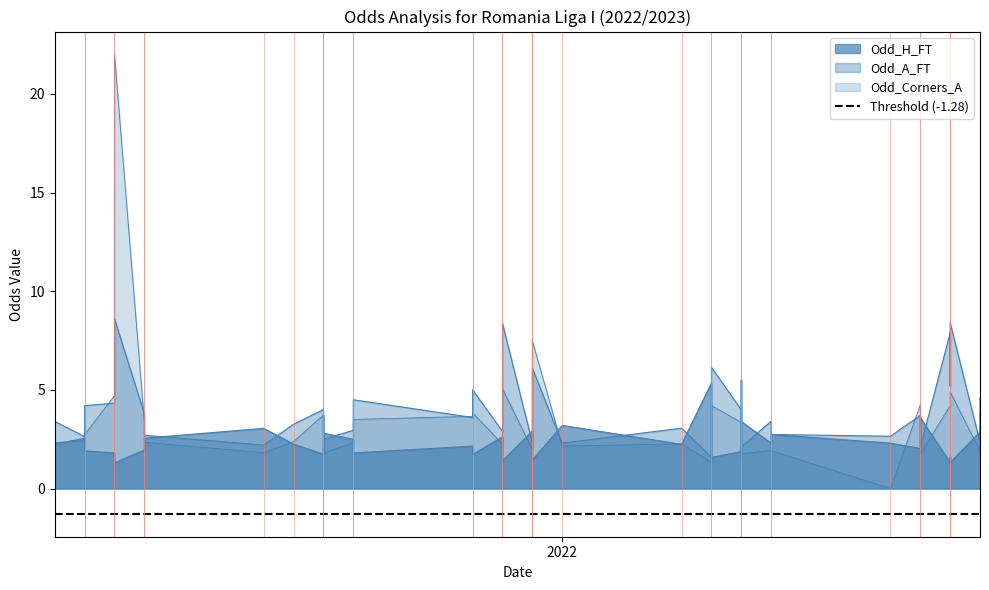

How many data points in Odd_Corners_A are above 2?

27